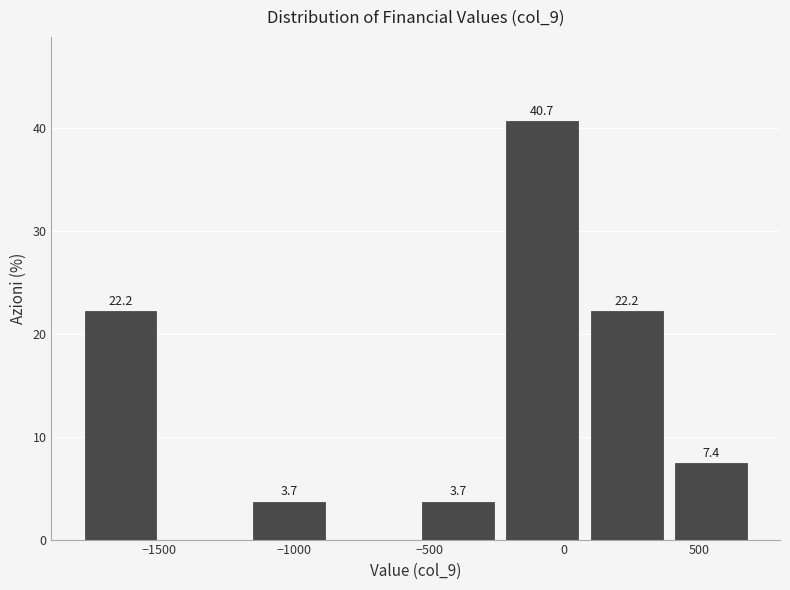

Over which range of the x-axis is the bar tallest?

-250 to 100